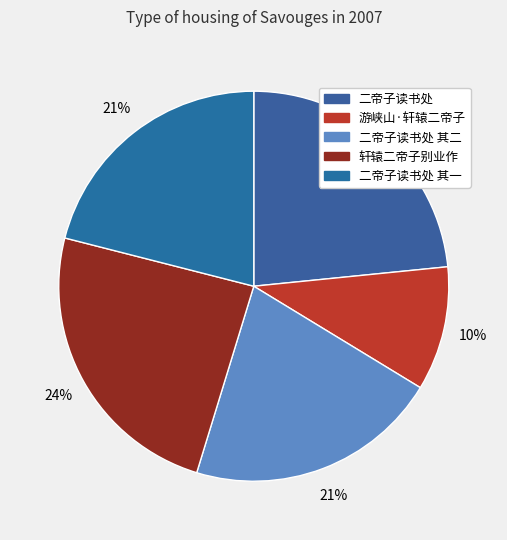

Is there any slice that represents more than half of the pie?

No